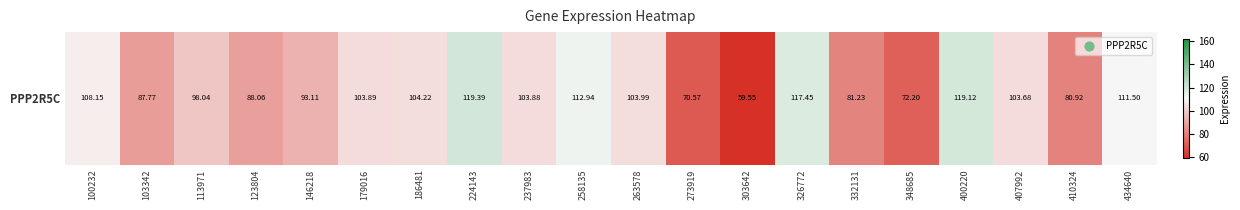

Reading left to right, transcribe all the data shown in this chart.

108.2	87.8	98.0	88.1	93.1	103.9	104.2	119.4	103.9	112.9	104.0	70.6	59.5	117.5	81.2	72.2	119.1	103.7	80.9	111.5